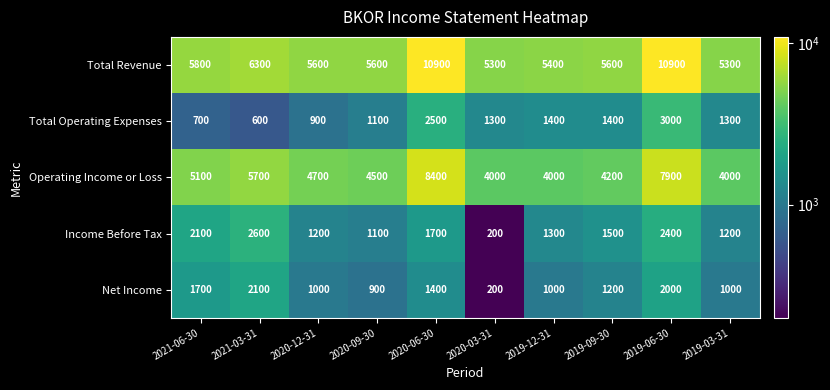

What is the difference between the highest and lowest values at 2021-06-30?

5100